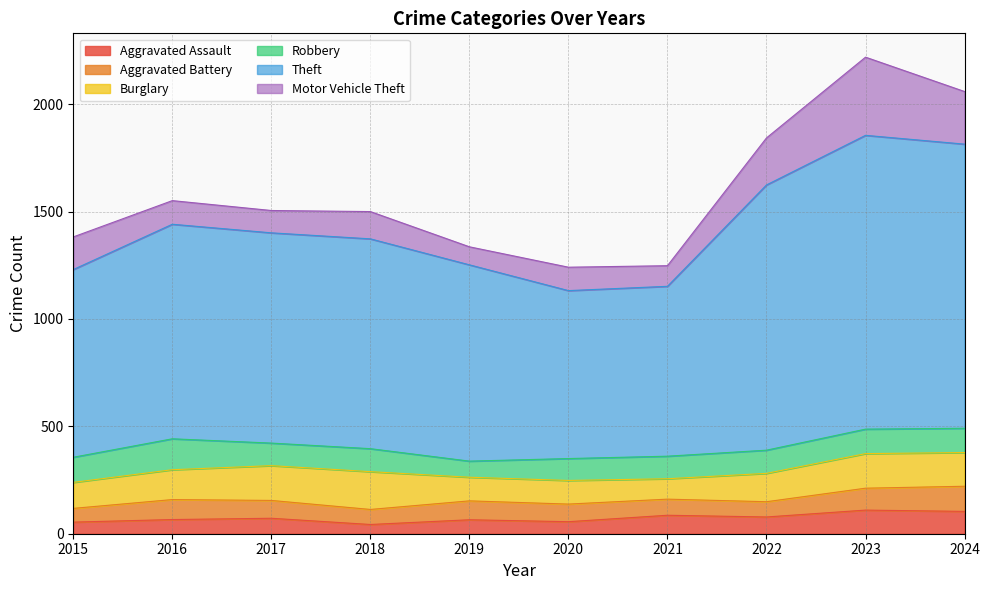

The value of Burglary at 2020 is 165. True or false?

False